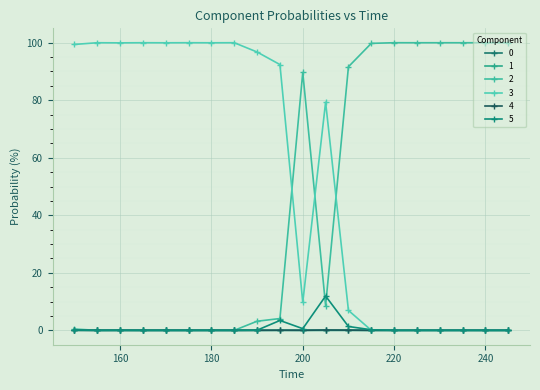

Does the chart have visible grid lines?

Yes